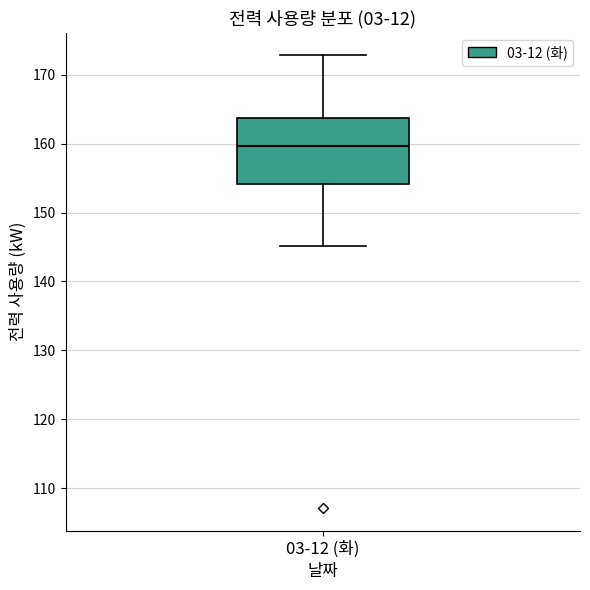

Transcribe this box plot: give where the median line is, the range the box spans, and where the two whiskers end, as read against the y-axis. The values are not printed on the chart, so give them approximately, as read against the axis.

median 160, box 154 to 164, whiskers 145 to 173